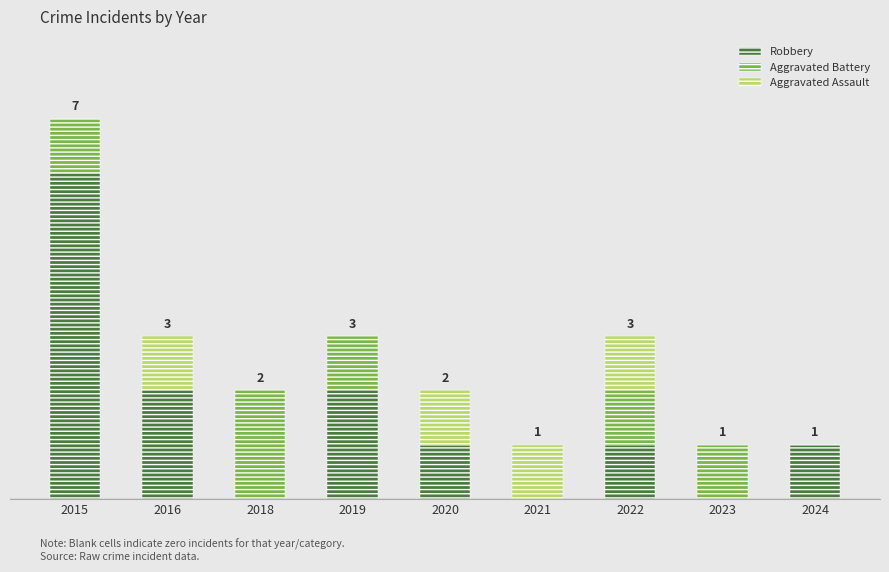

What are all the series names shown in the legend?

Robbery, Aggravated Battery, Aggravated Assault